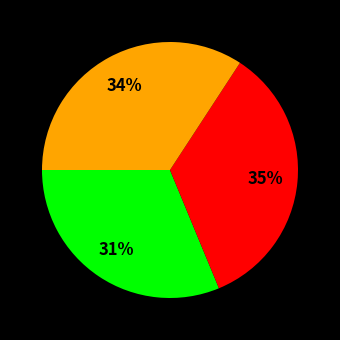

To the nearest percent, what is the average slice percentage?

33%